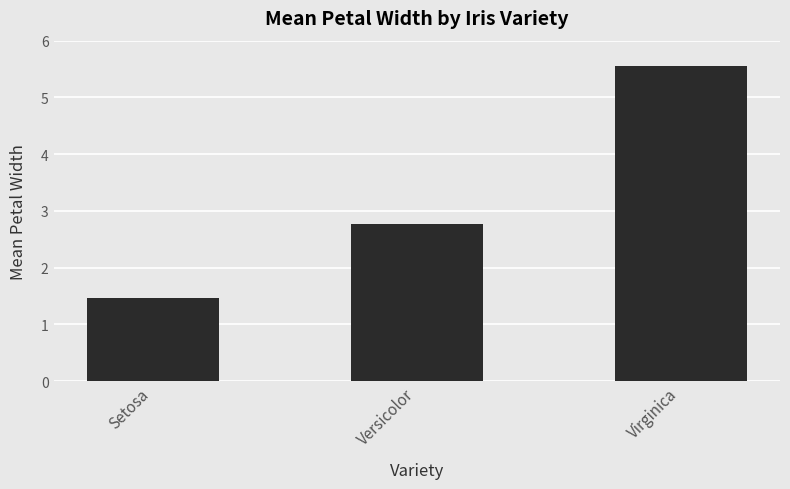

What is the sum of all values?

9.8